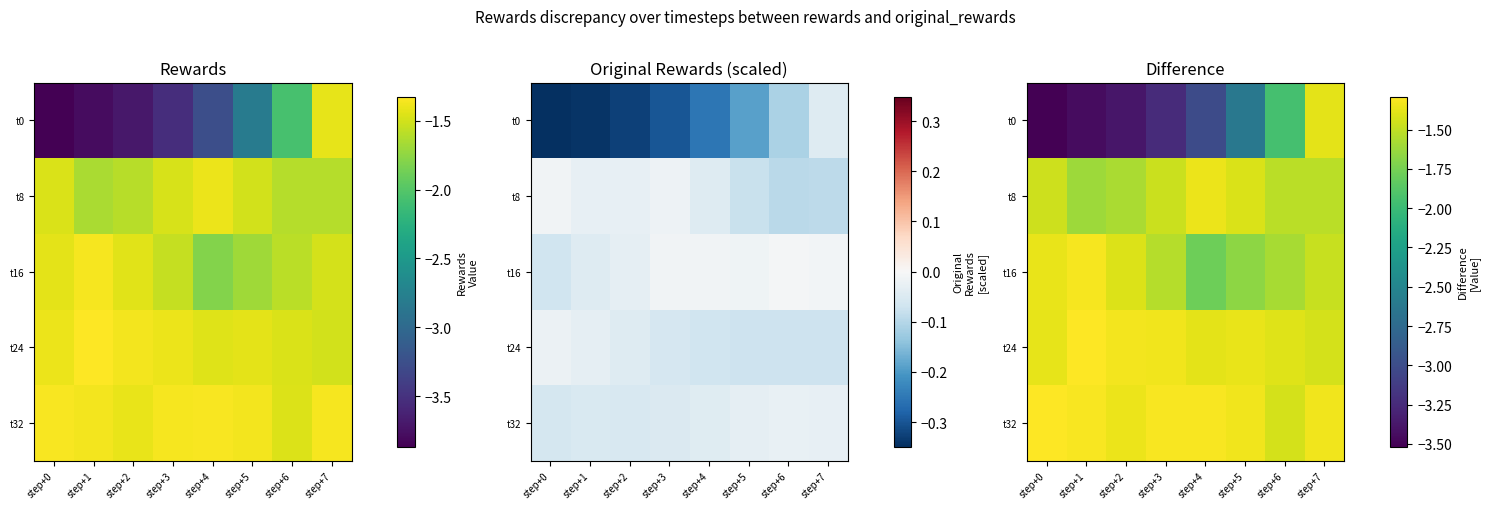

Which category has the highest value in the t16 series?

step+1